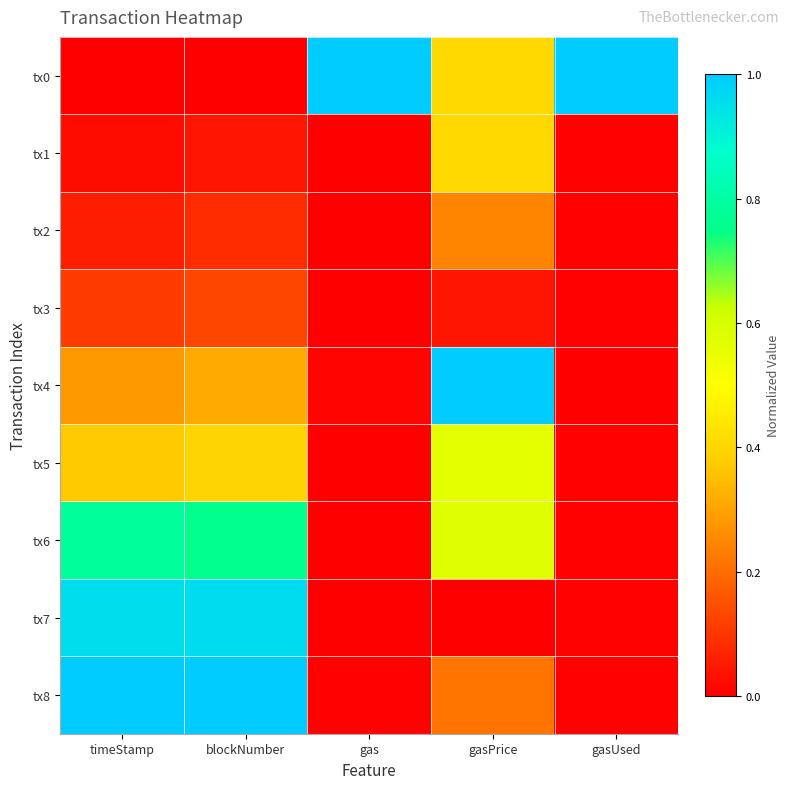

Rank the series at gasPrice from lowest to highest value.

tx7, tx3, tx8, tx2, tx0, tx1, tx5, tx6, tx4